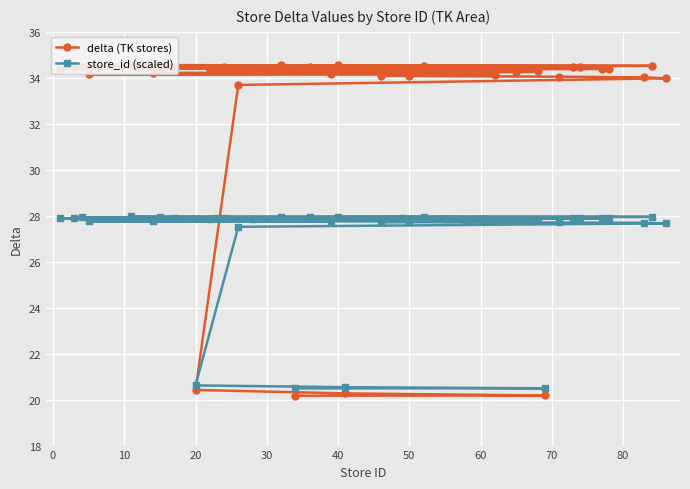

What is the difference between the maximum and minimum values in the delta (TK stores) series?

14.4